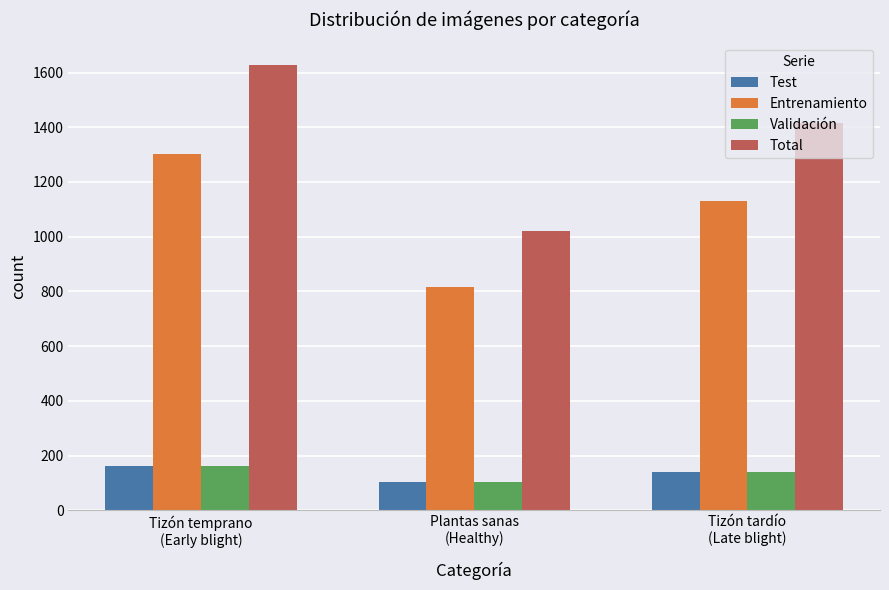

List the labels in order of Entrenamiento value, smallest first.

Plantas sanas
(Healthy), Tizón tardío
(Late blight), Tizón temprano
(Early blight)